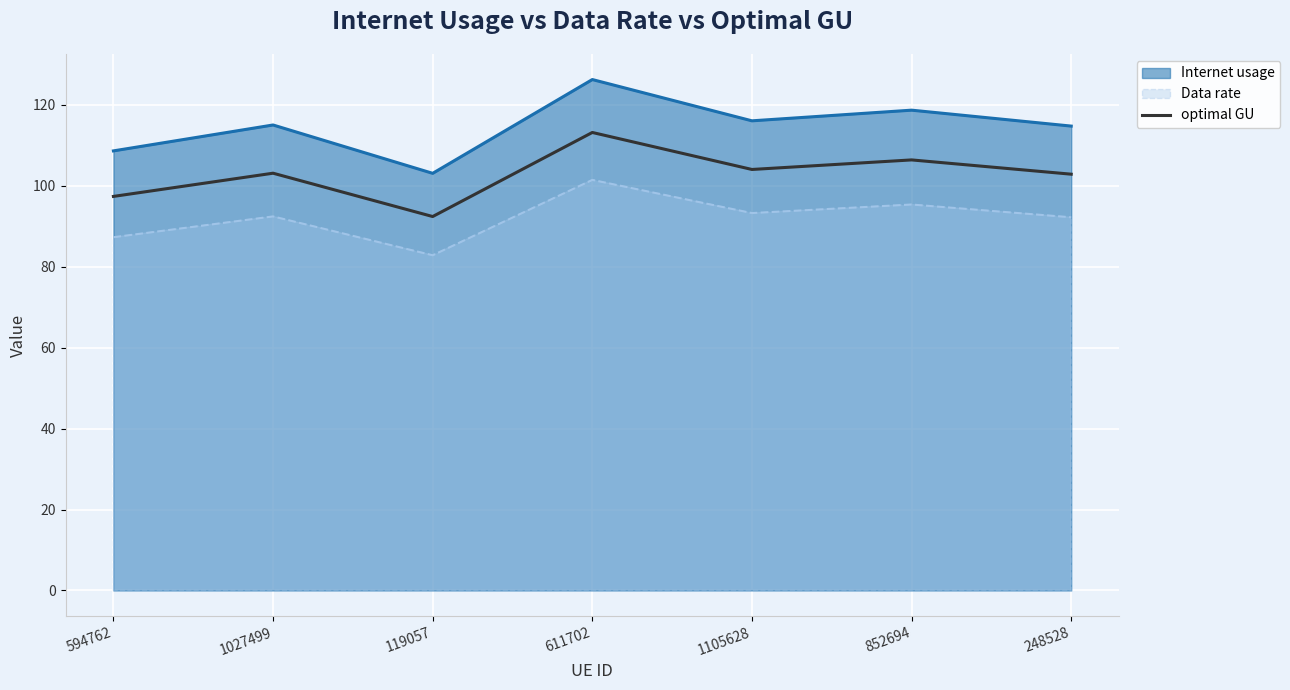

What is the difference between the maximum and second lowest values in the optimal GU series?

15.8